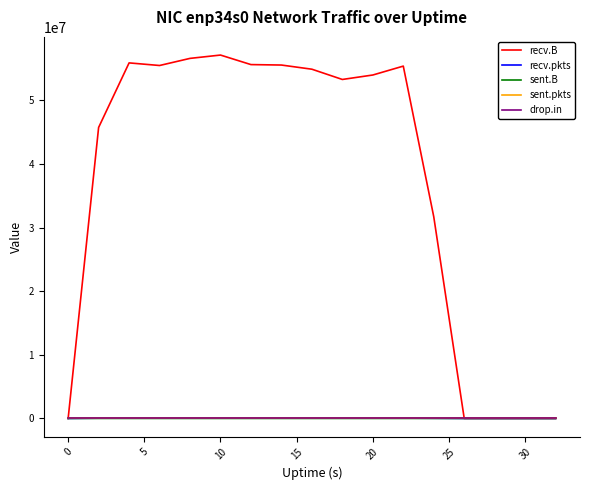

Which series has the largest range (max minus min)?

recv.B